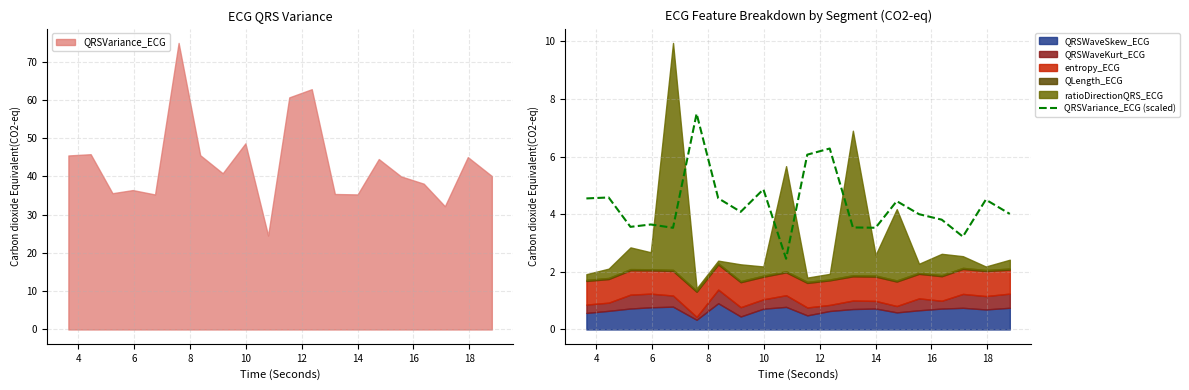

Is it true that the value at 6 is 1.0?

False